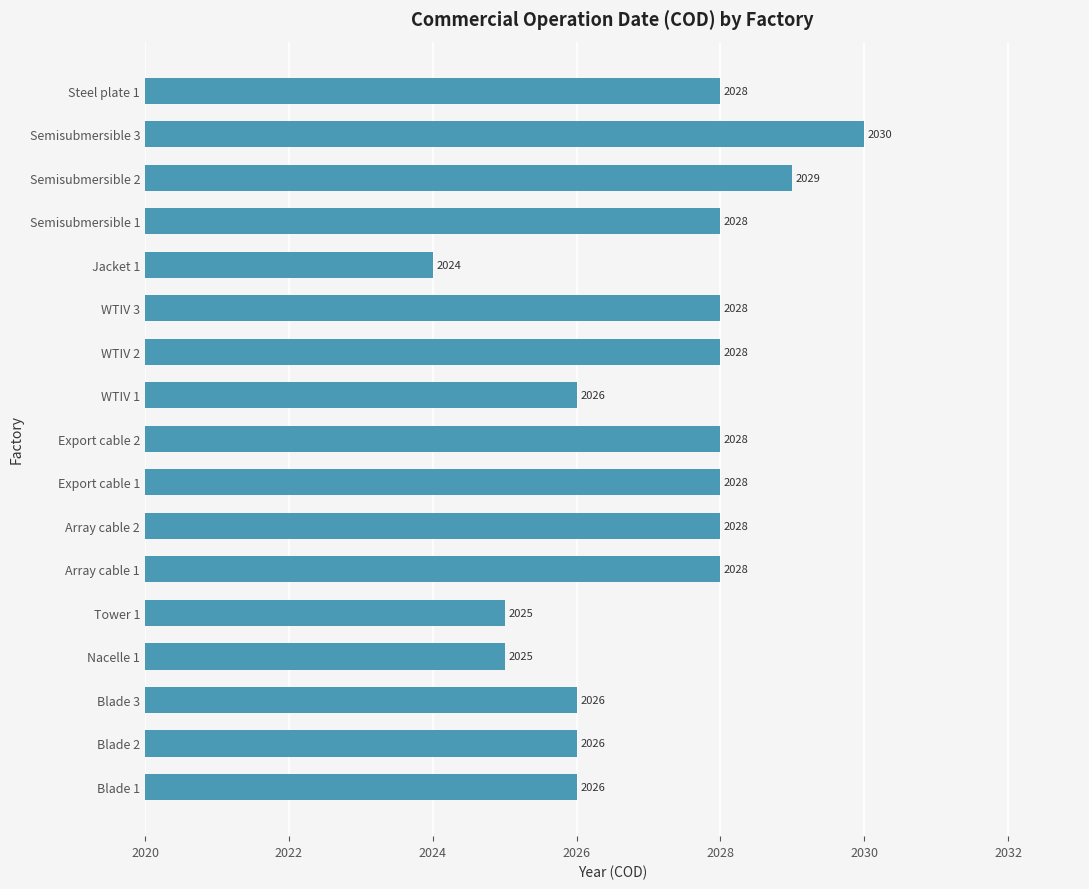

How many data points are less than 2028?

7